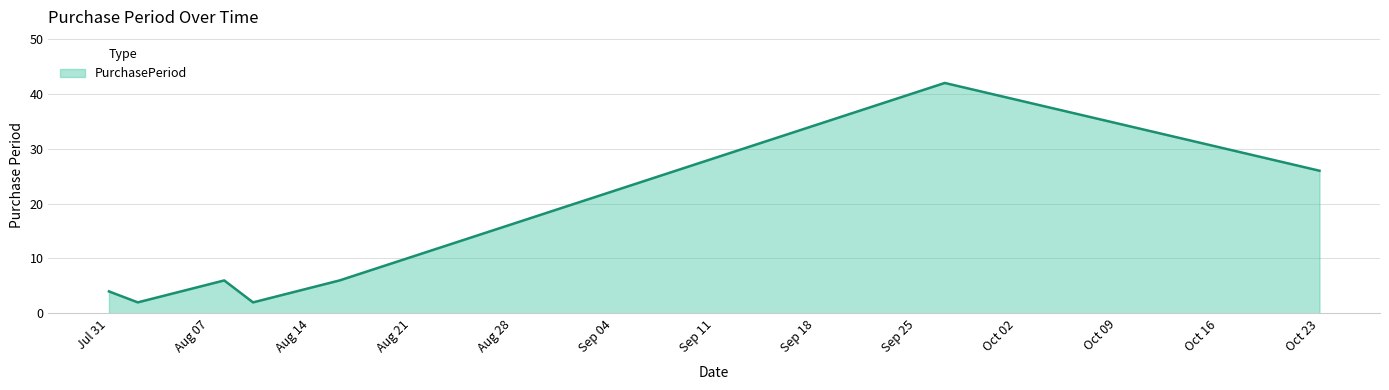

What is the sum of all values?

88